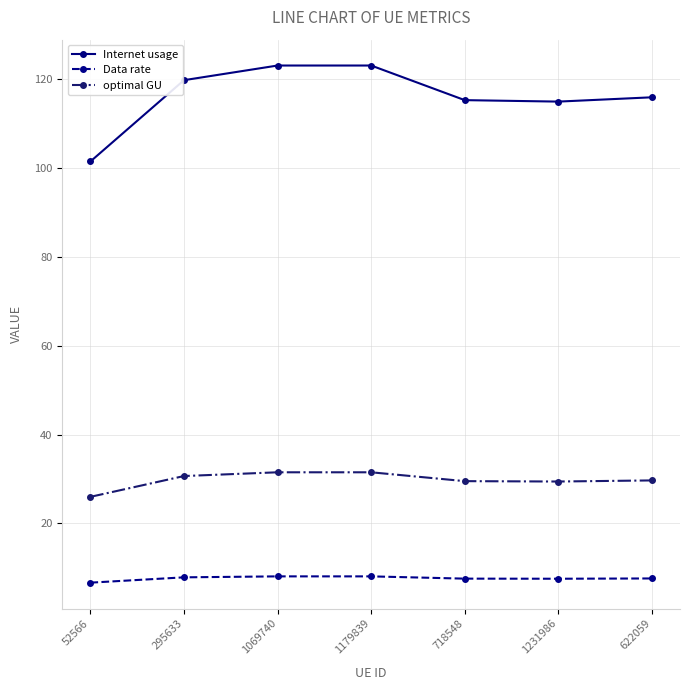

What is the sum of all Data rate values?

53.3